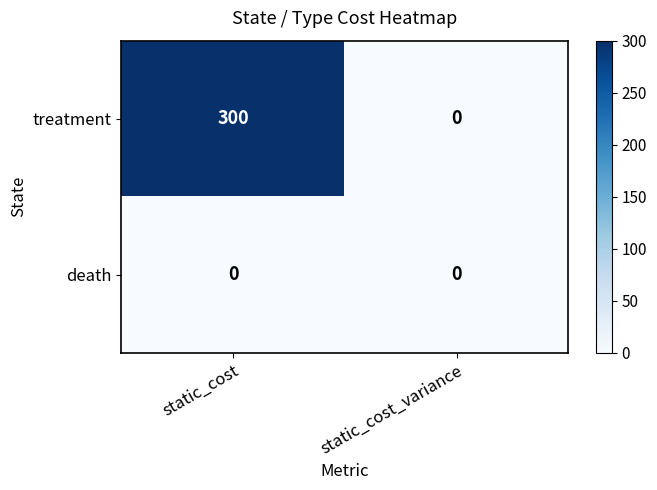

Count the number of categories in the chart.

2